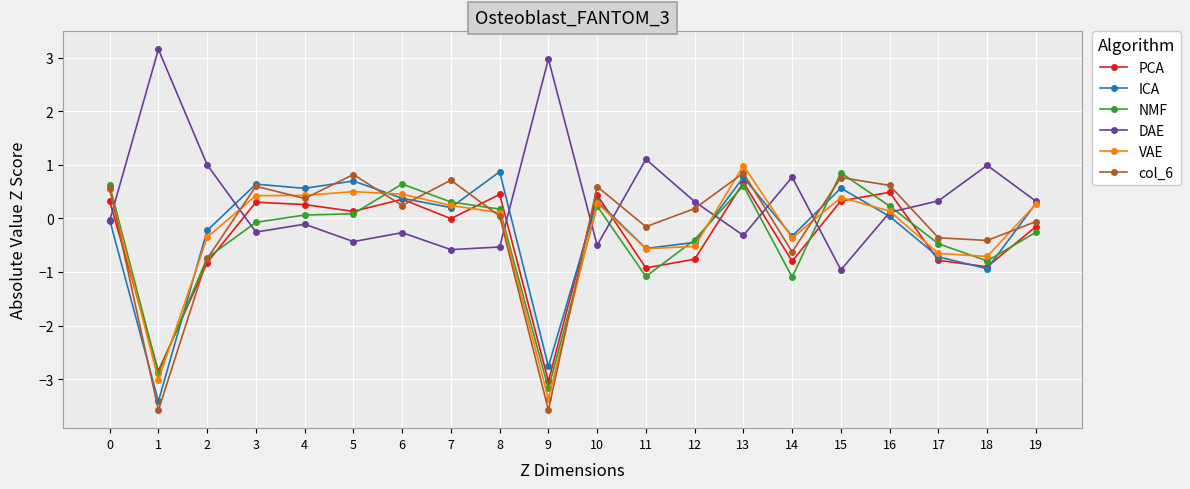

True or false: col_6 and DAE intersect in this chart.

True